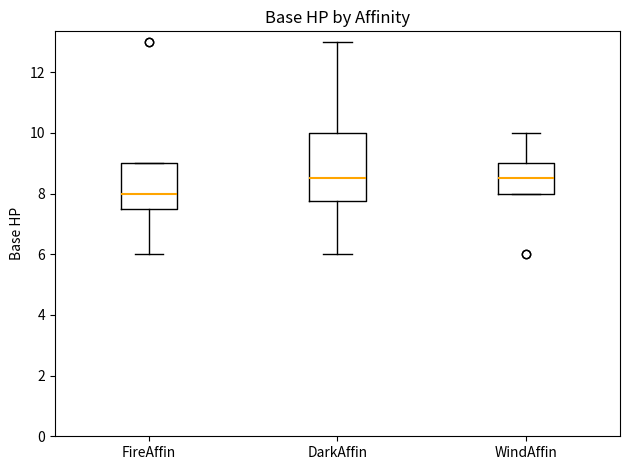

Where does the upper whisker of the box for WindAffin end on the y-axis? The values are not printed on the chart, so give them approximately, as read against the axis.

10.0